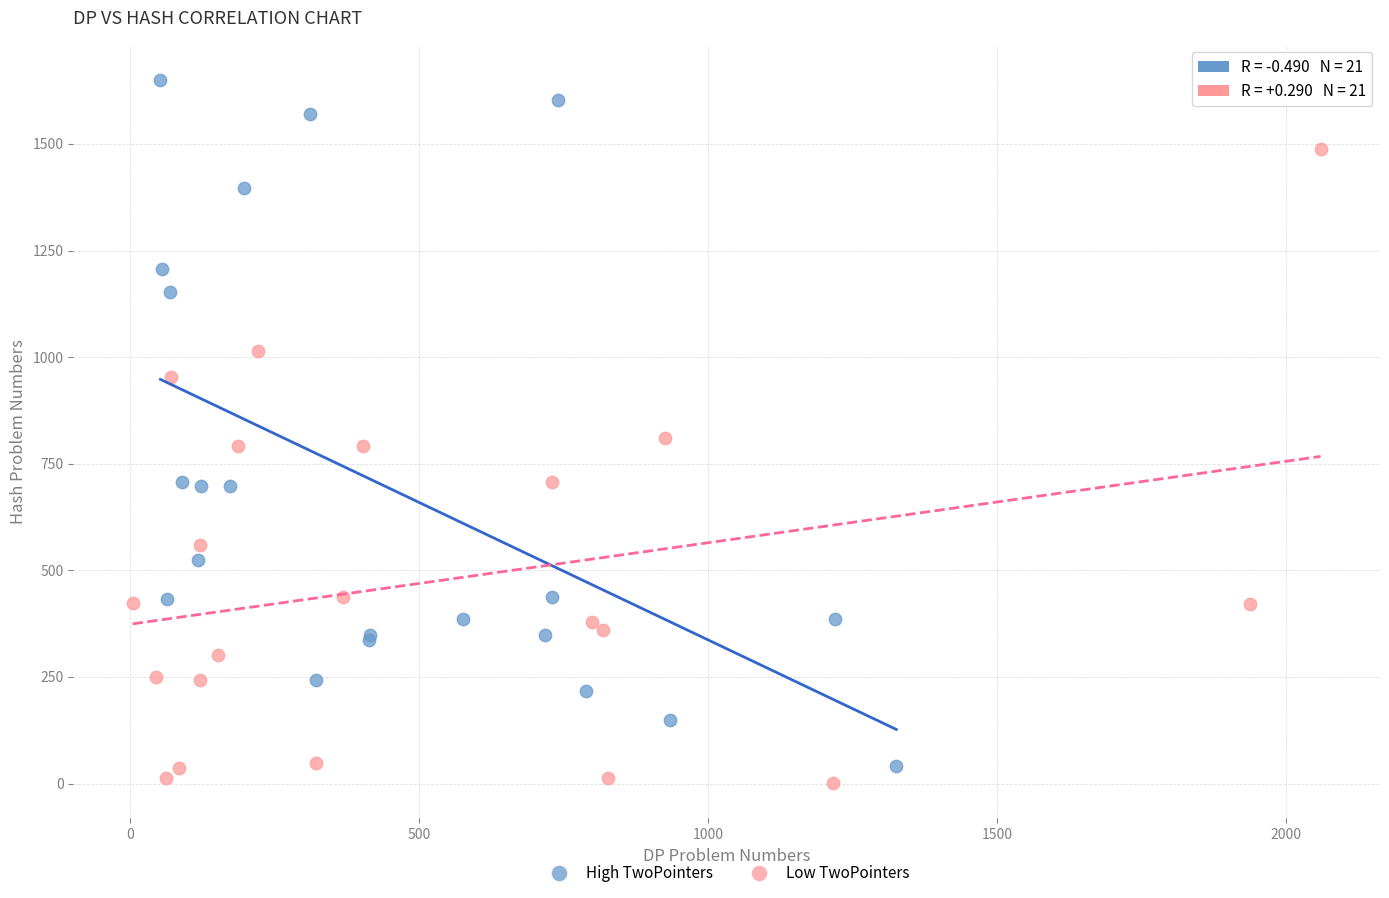

Which series reaches the maximum Y coordinate?

High TwoPointers